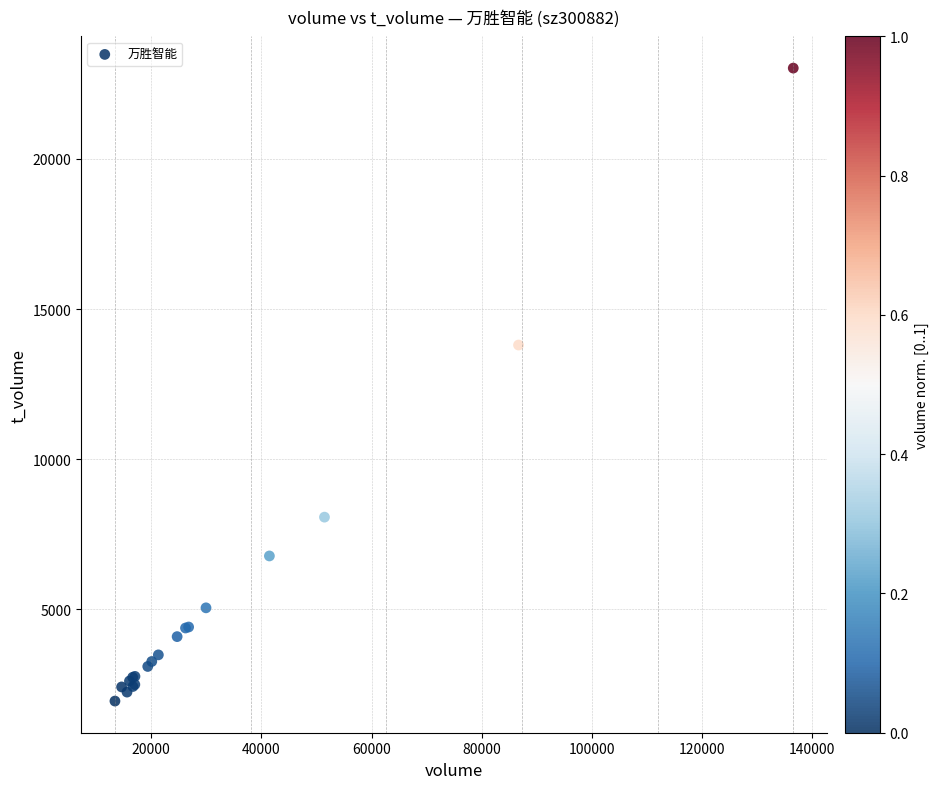

What Y value in the scatter plot is closest to 12484?

13802